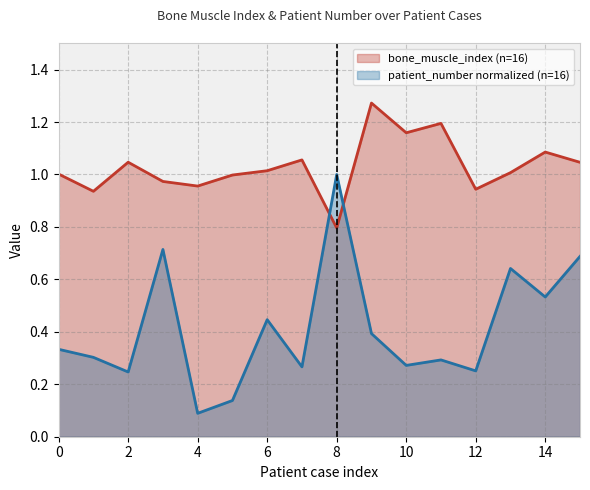

What is the spread (max minus min) of values at 12?

0.7